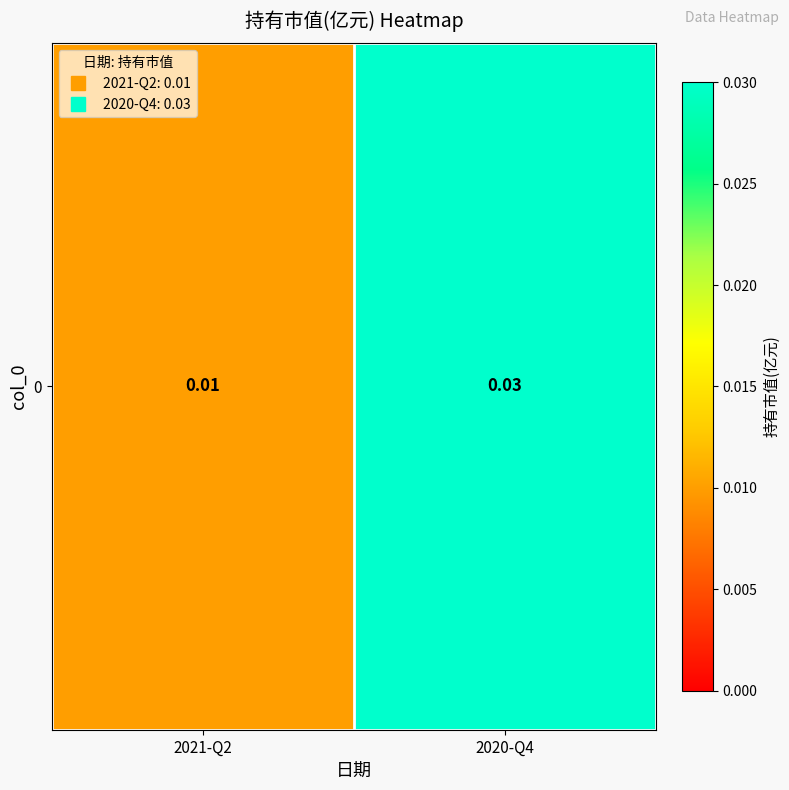

Is it true that the value at 2021-Q2 is 0.0?

False